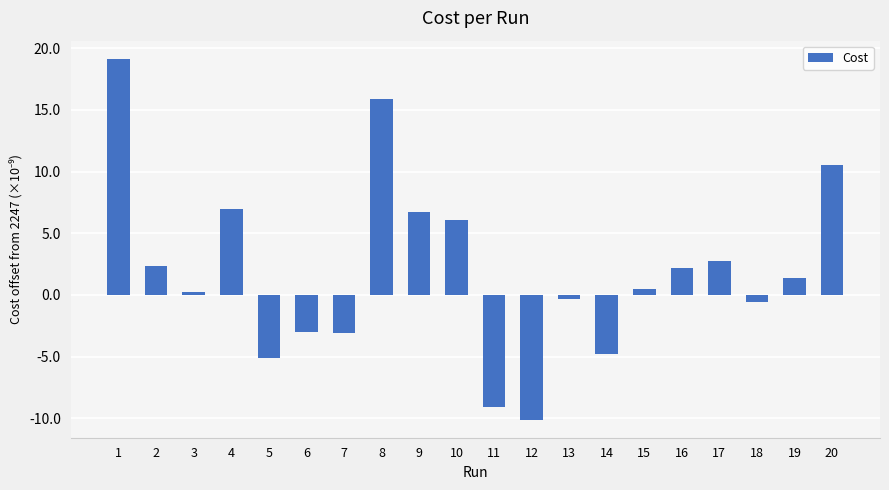

Which category has the lowest value across all series?

12